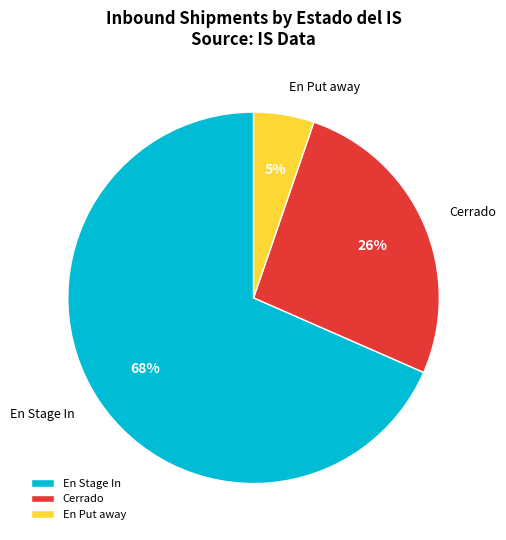

How many slices are in this pie chart?

3